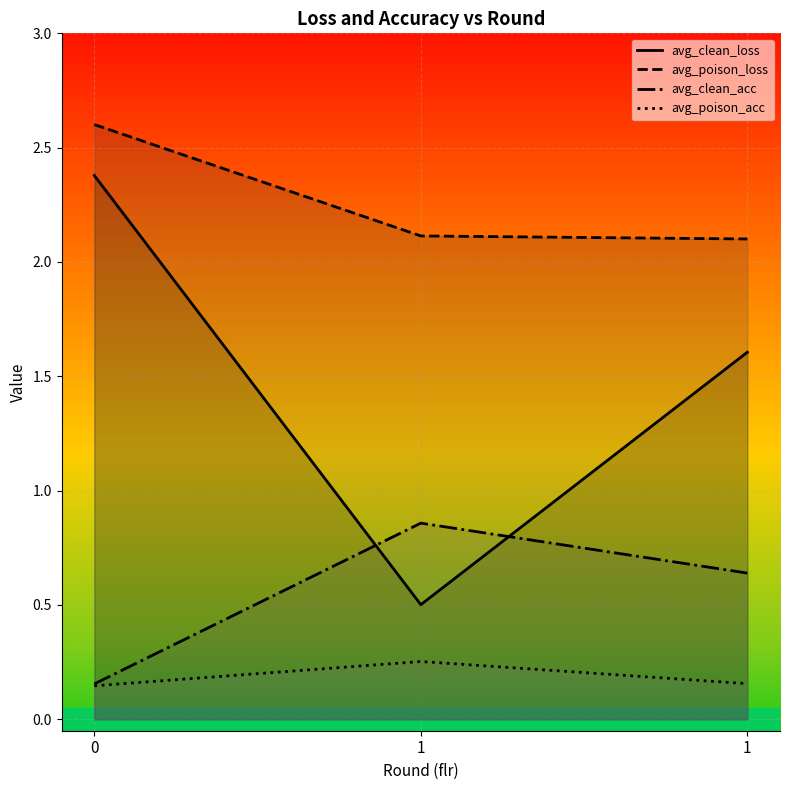

What is the difference between the highest and lowest values at 1?

1.9